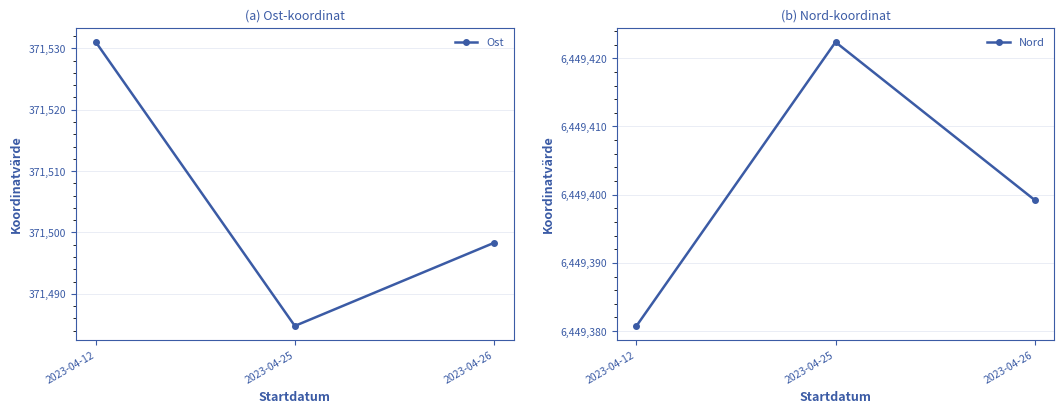

Rank the series by their average value, from highest to lowest.

Nord, Ost